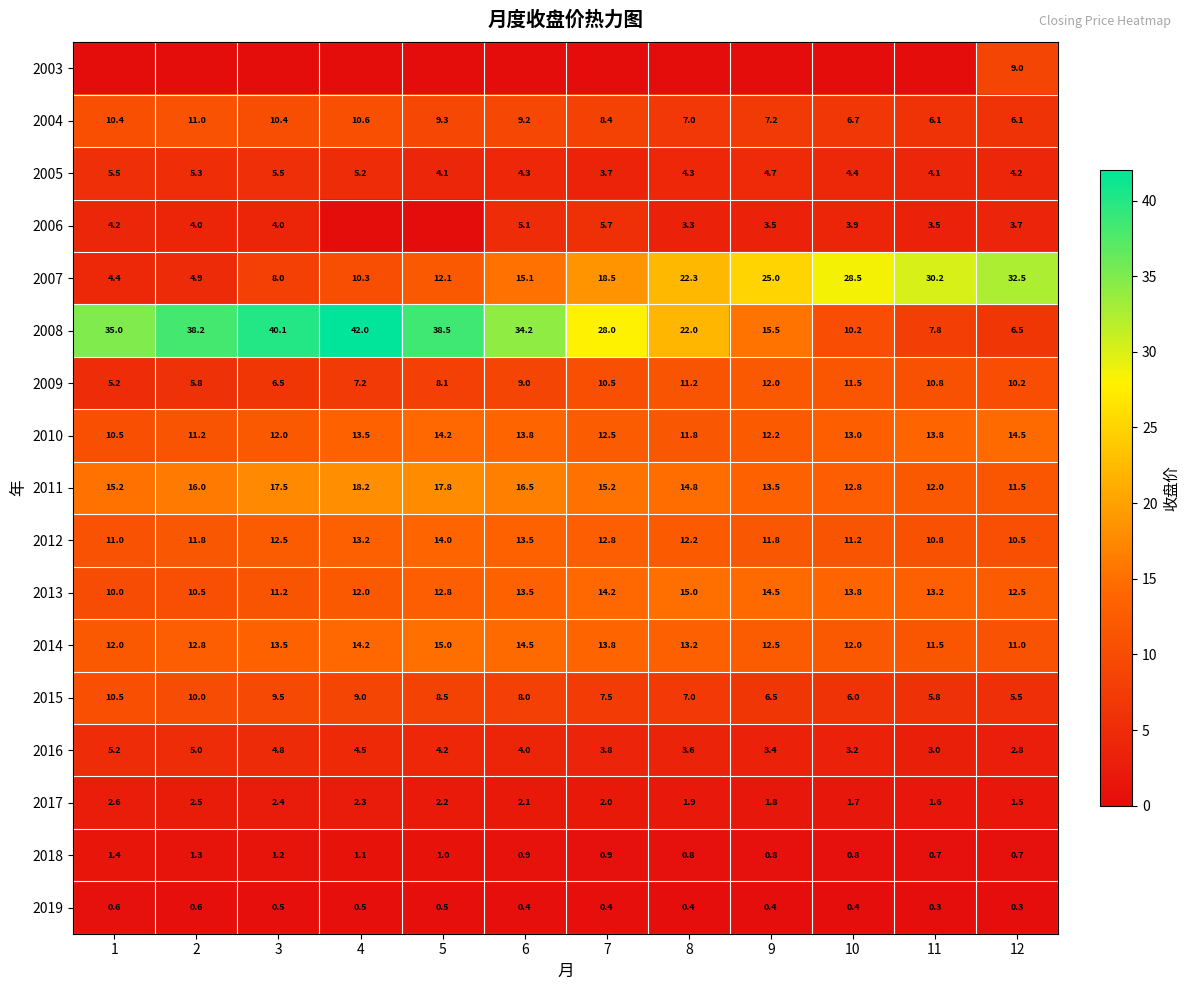

Is it true that 2008 equals 15.5 at 9?

True